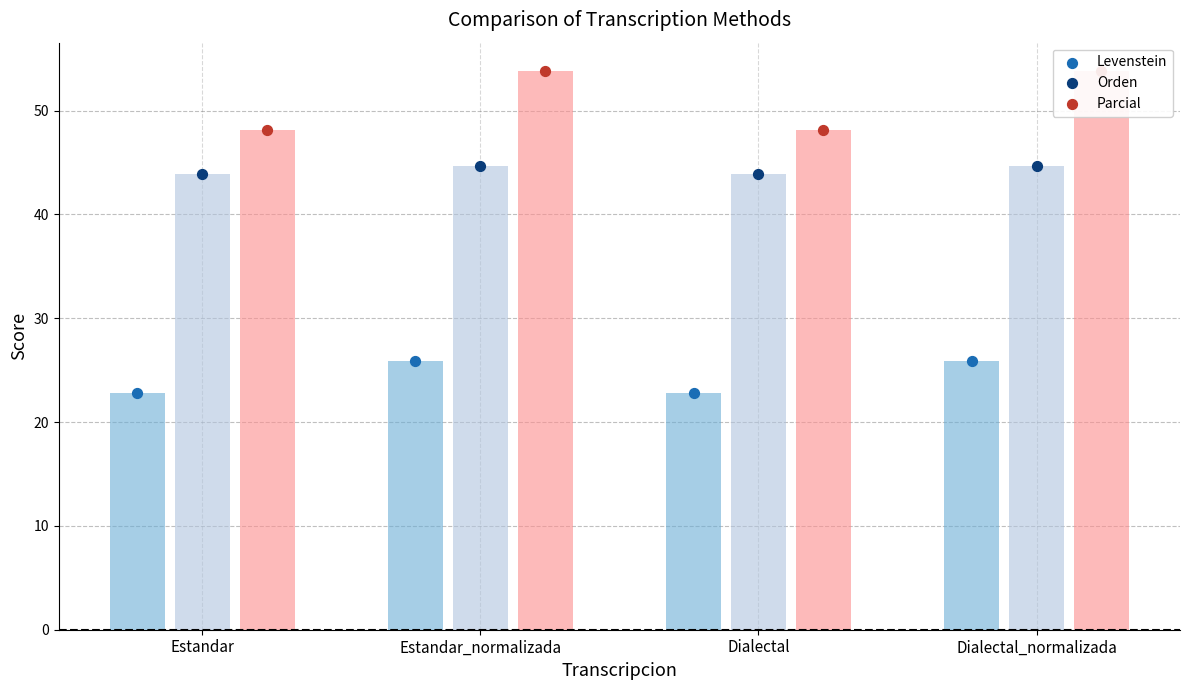

At how many categories does at least one series exceed 34?

4